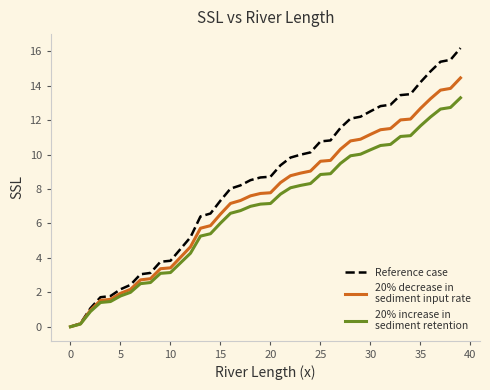

How many lines are shown in the chart?

3